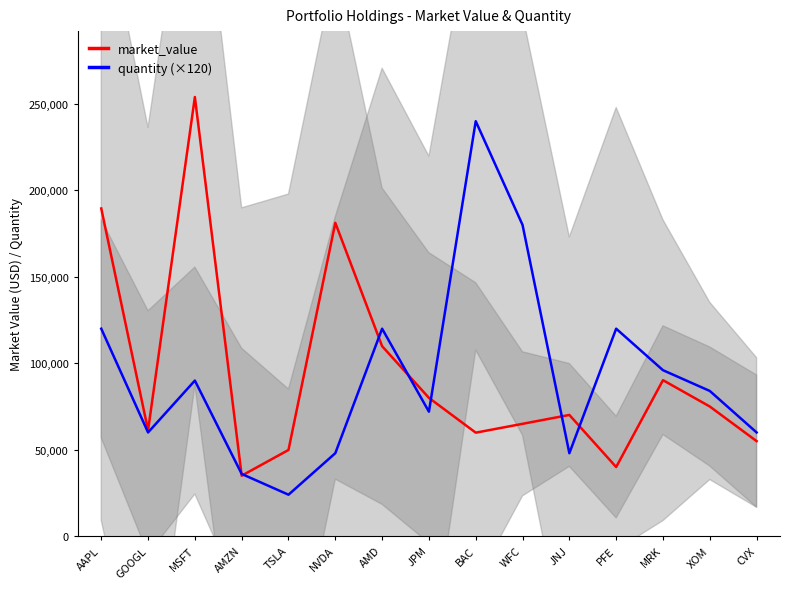

Reading left to right, transcribe all the data shown in this chart.

market_value: 189523	61234	253987	34998	49876	181234	109876	79998	59876	64987	70123	39998	90234	74998	54987
quantity (×120): 120000	60000	90000	36000	24000	48000	120000	72000	240000	180000	48000	120000	96000	84000	60000